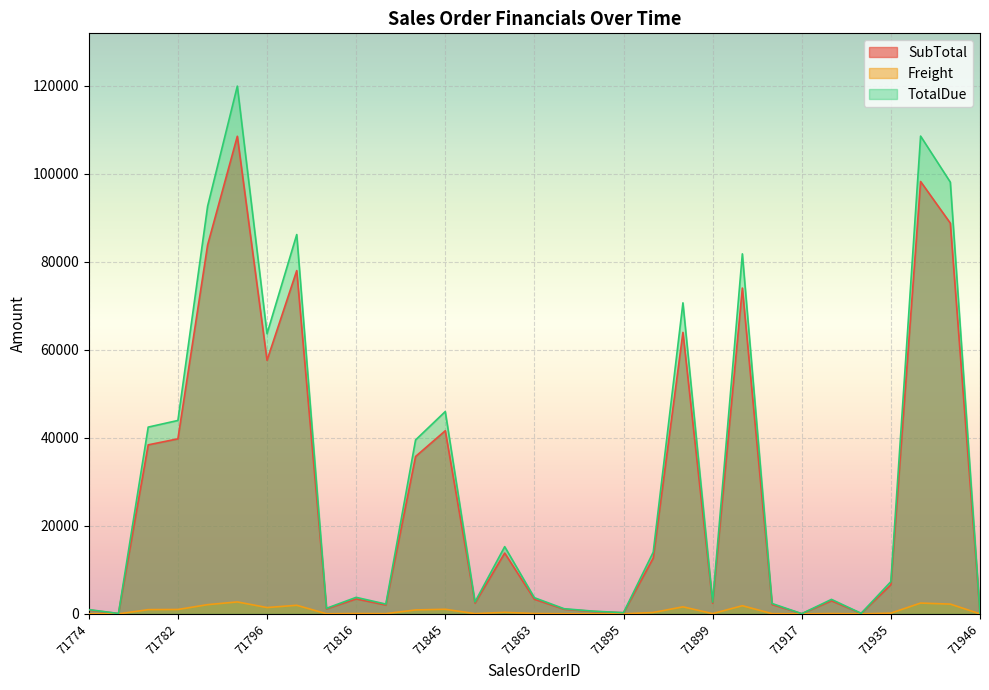

What is the approximate value of Freight at 71885?

13.8